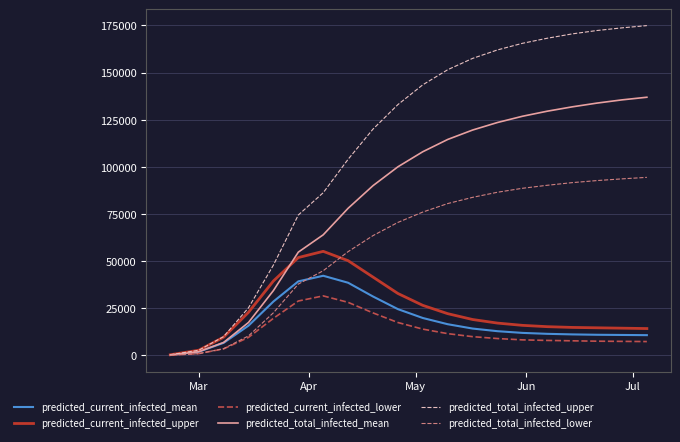

How many values in the predicted_current_infected_mean series are below 14200?

10